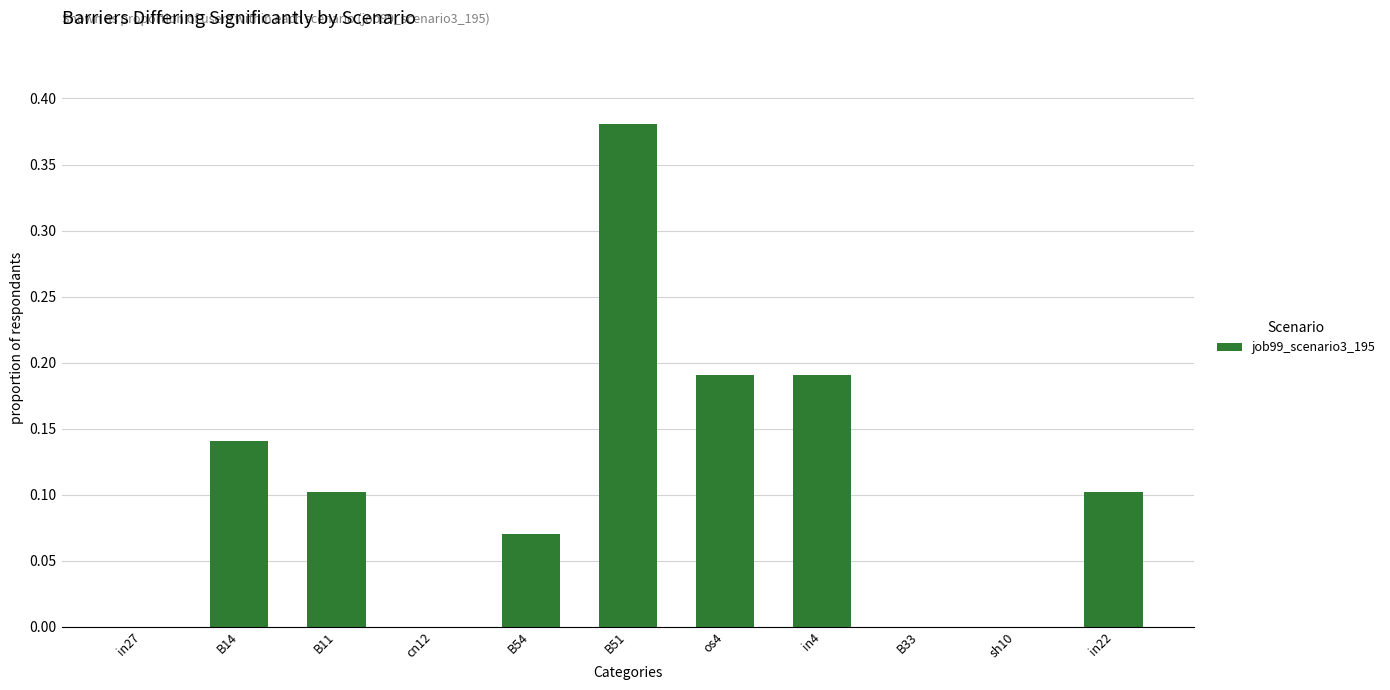

What is the sum of the values at B51 and in22?

0.5